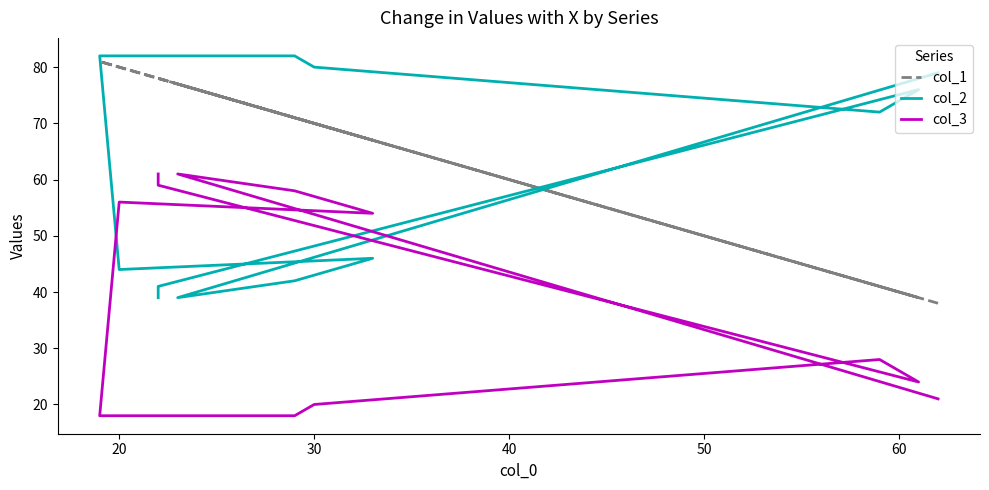

How many distinct data groups are displayed?

3